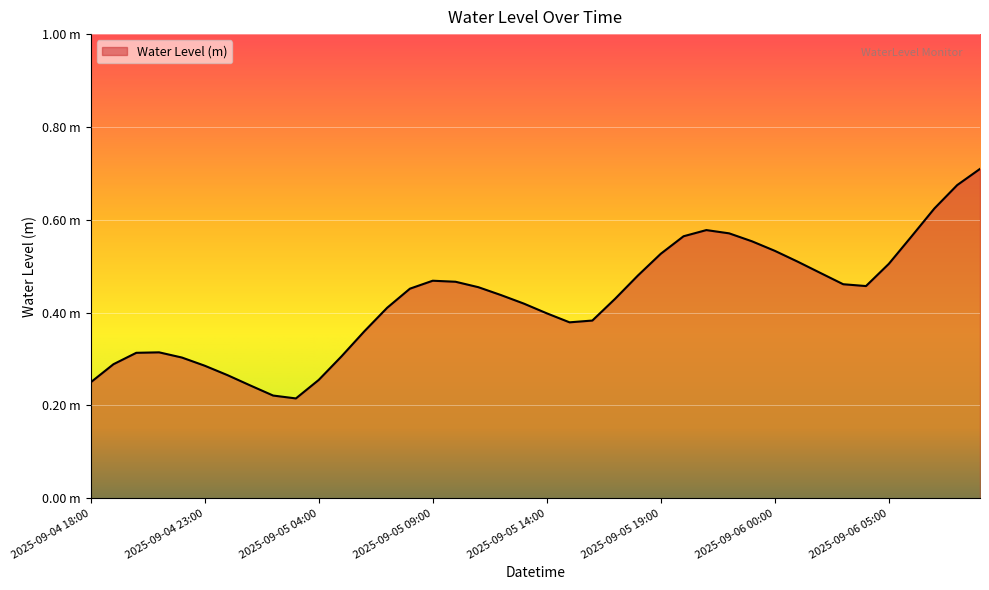

At which label is the value closest to 0?

2025-09-05 03:00